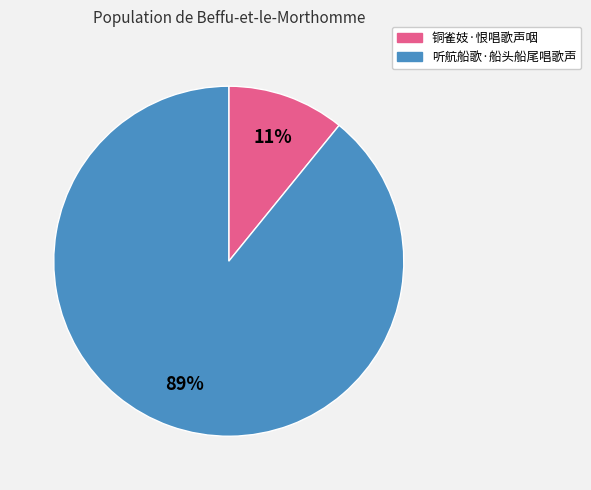

Between 听航船歌·船头船尾唱歌声 and 铜雀妓·恨唱歌声咽, which is larger?

听航船歌·船头船尾唱歌声